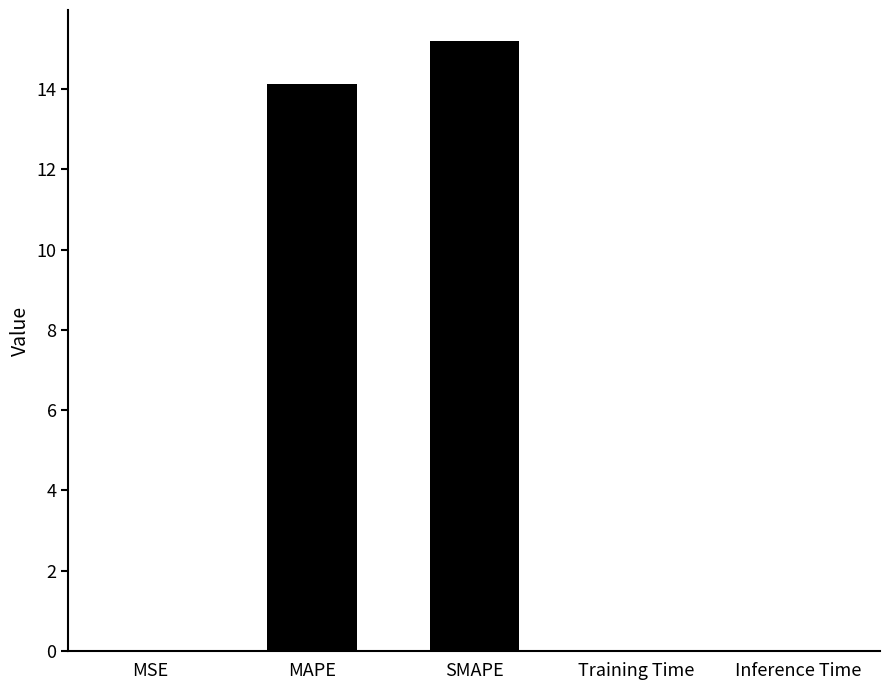

Which has a higher value, MAPE or MSE?

MAPE